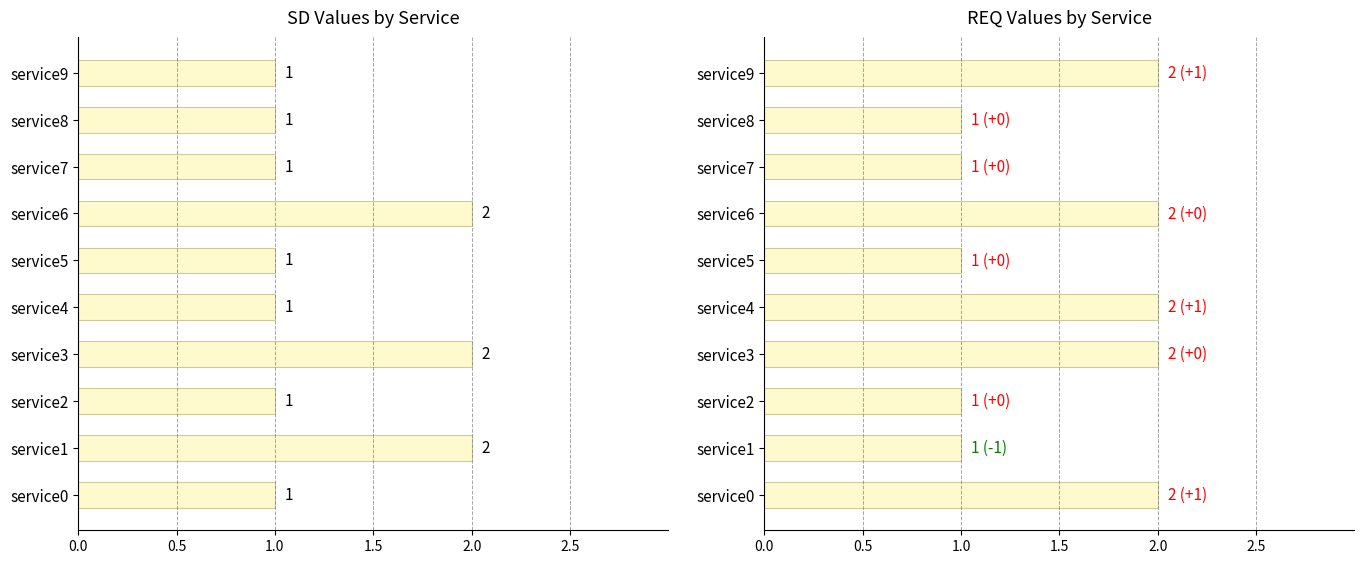

What is the difference between the req values values at service8 and service4?

1